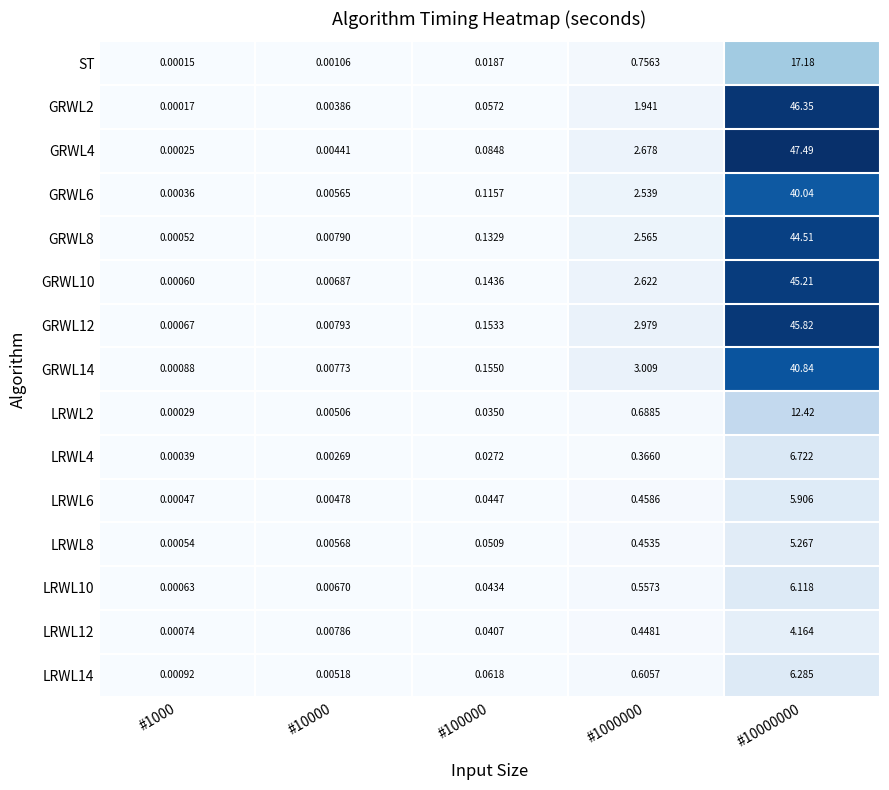

Is the value of GRWL14 at #10000 greater than the value of GRWL6 at #1000000?

No